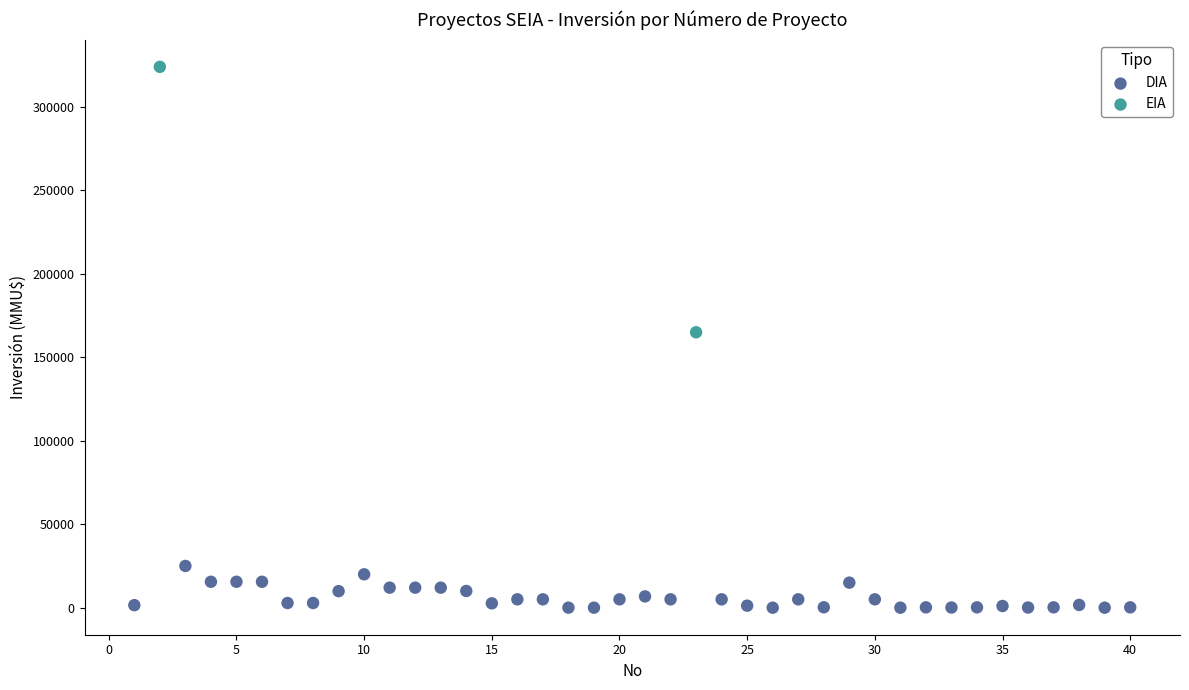

What are all the series names shown in the legend?

DIA, EIA